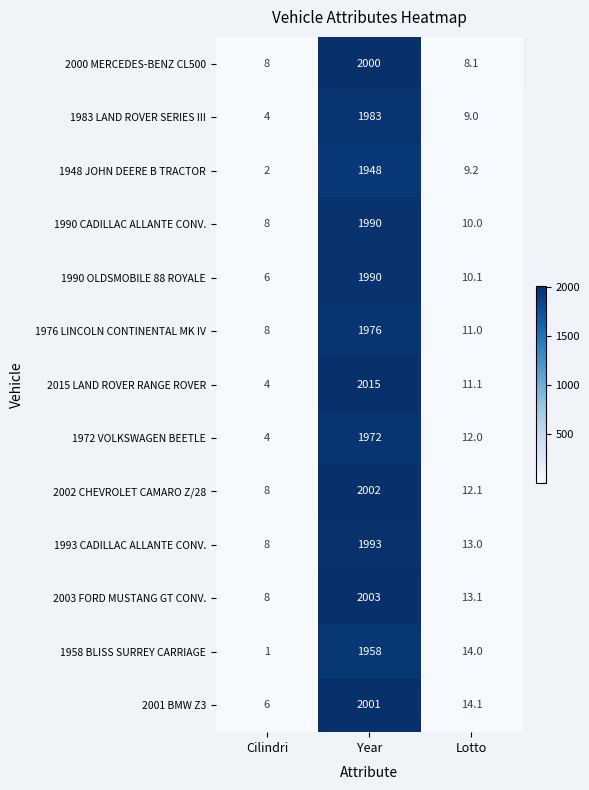

Between Year and Lotto, which series saw the biggest shift?

2015 LAND ROVER RANGE ROVER